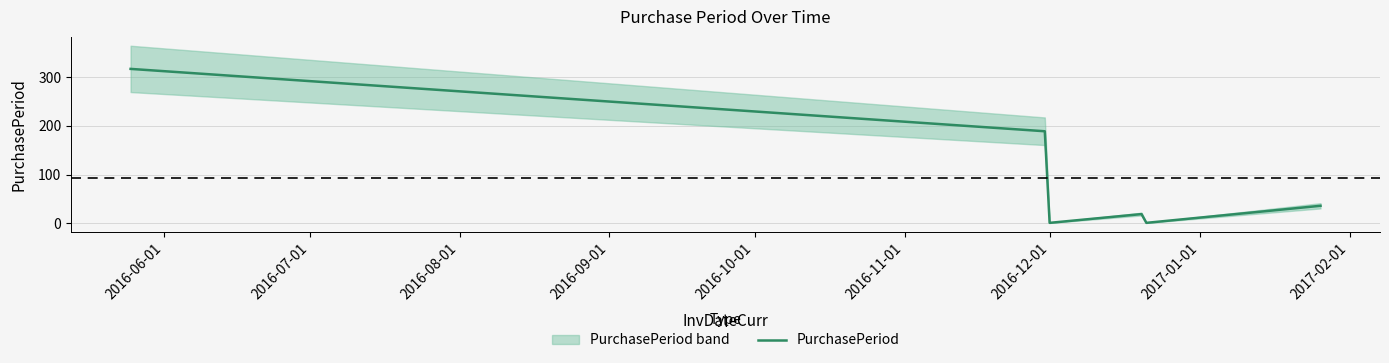

Which category has the highest value across all series?

2016-06-01